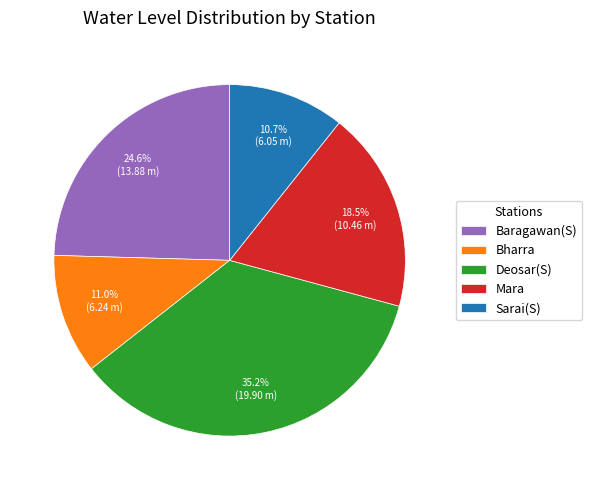

Which slice is the largest?

Deosar(S)